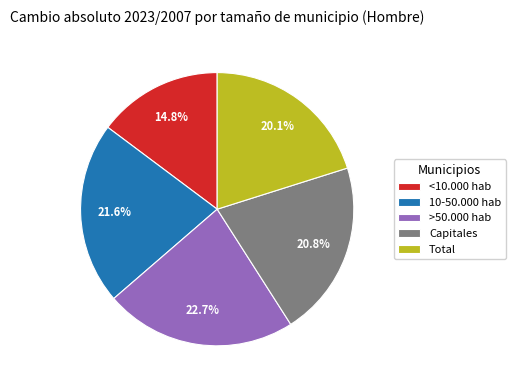

Combined, do Capitales and 10-50.000 hab account for over 50%?

No